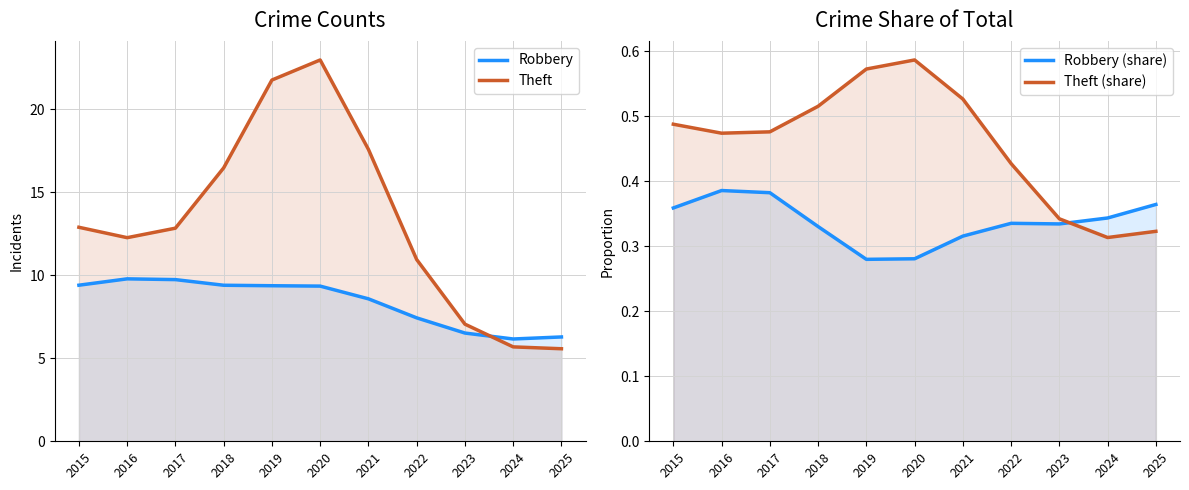

What is the maximum value shown in the chart?

23.0